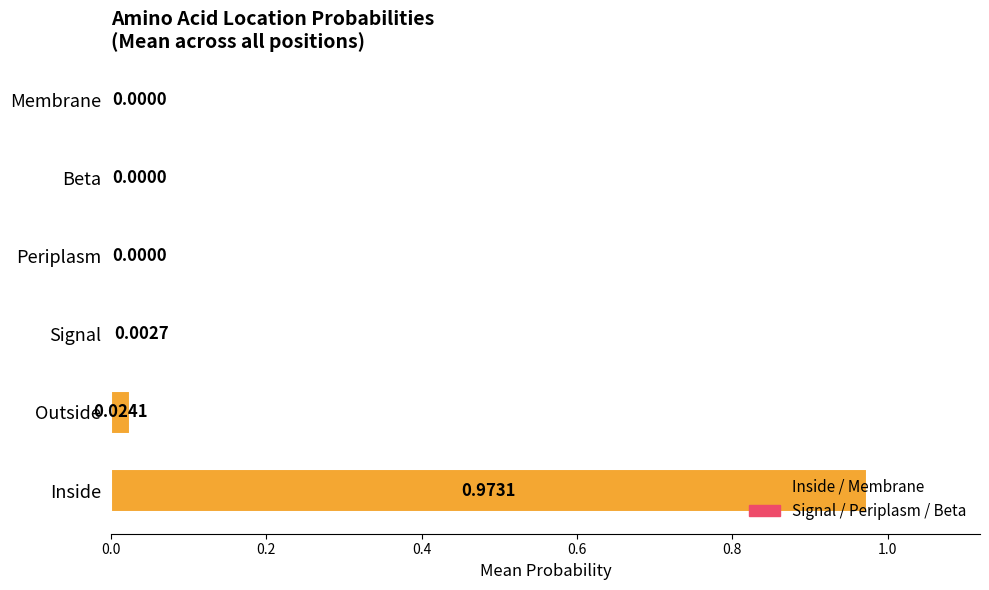

Which category has the highest value across all series?

Inside